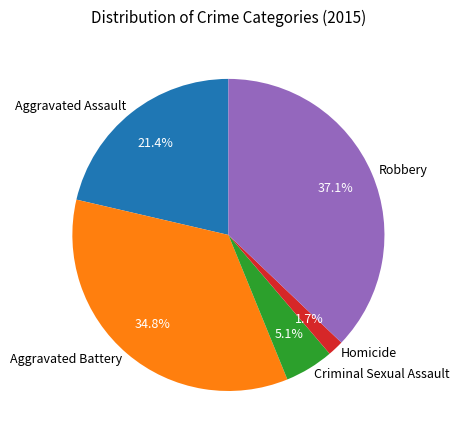

Which has a higher value, Aggravated Battery or Robbery?

Robbery